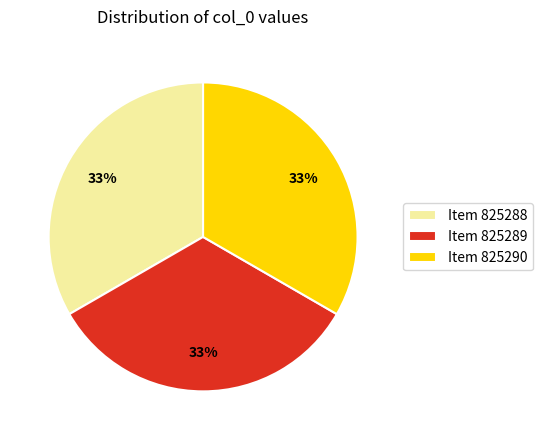

How many segments does this pie chart have?

3